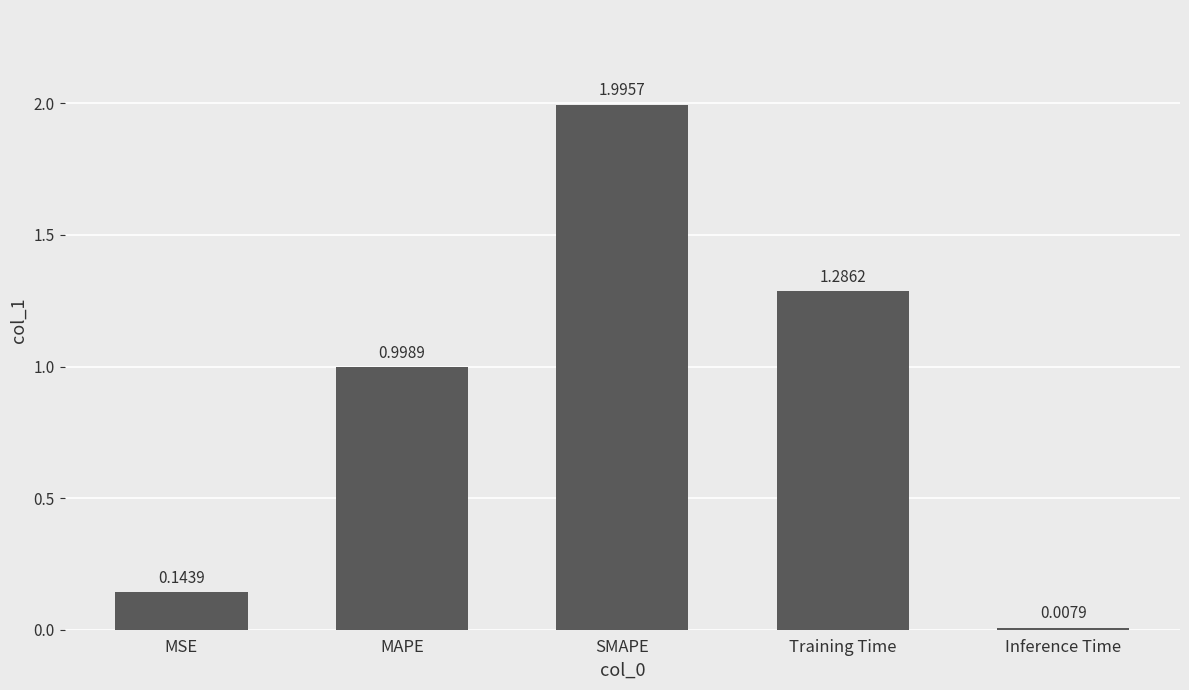

Count the number of categories in the chart.

5